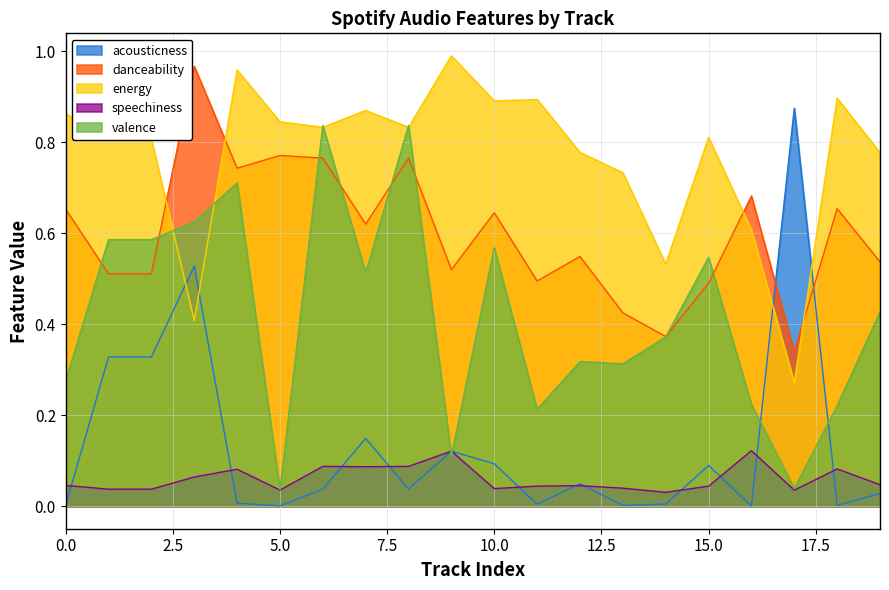

What is the average value of the valence series?

0.4